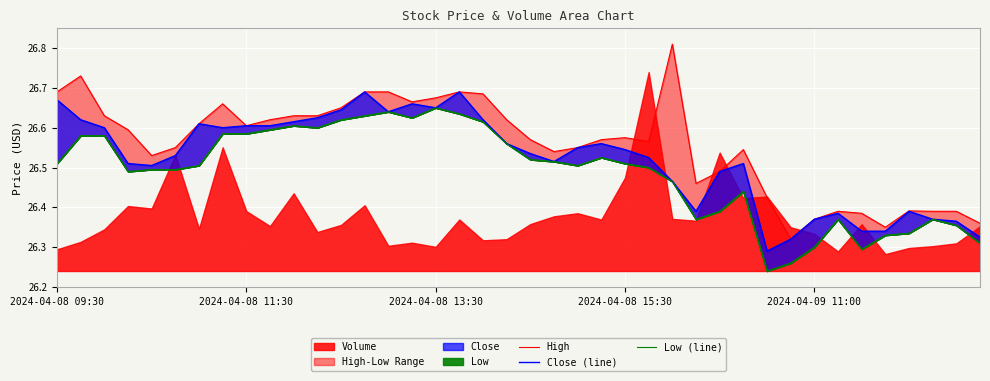

What is the average value of the Close (line) series?

26.5